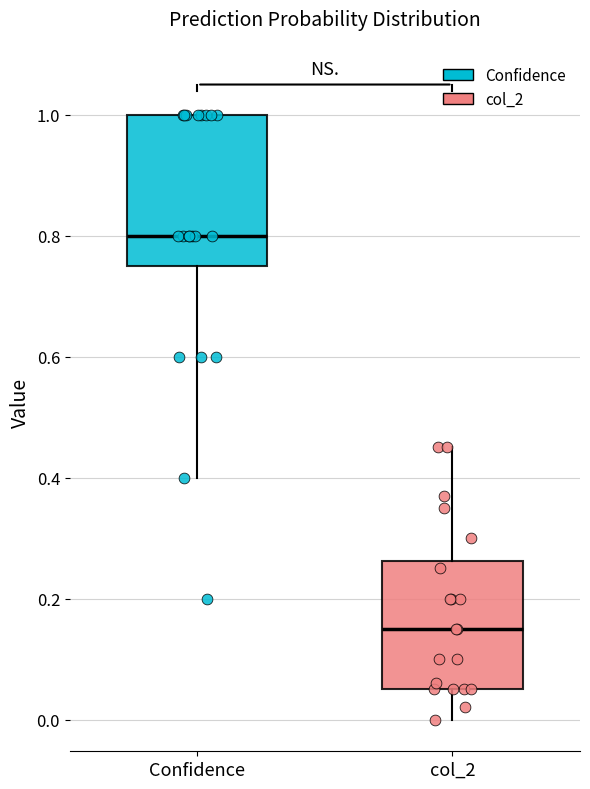

Reading left to right, read every box against the y-axis: the position of its median line, the range the box covers, and the ends of its whiskers. The values are not printed on the chart, so give them approximately, as read against the axis.

Confidence: median 0.80, box 0.76 to 1.00, whiskers 0.40 to 1.00
col_2: median 0.16, box 0.06 to 0.26, whiskers 0.00 to 0.46